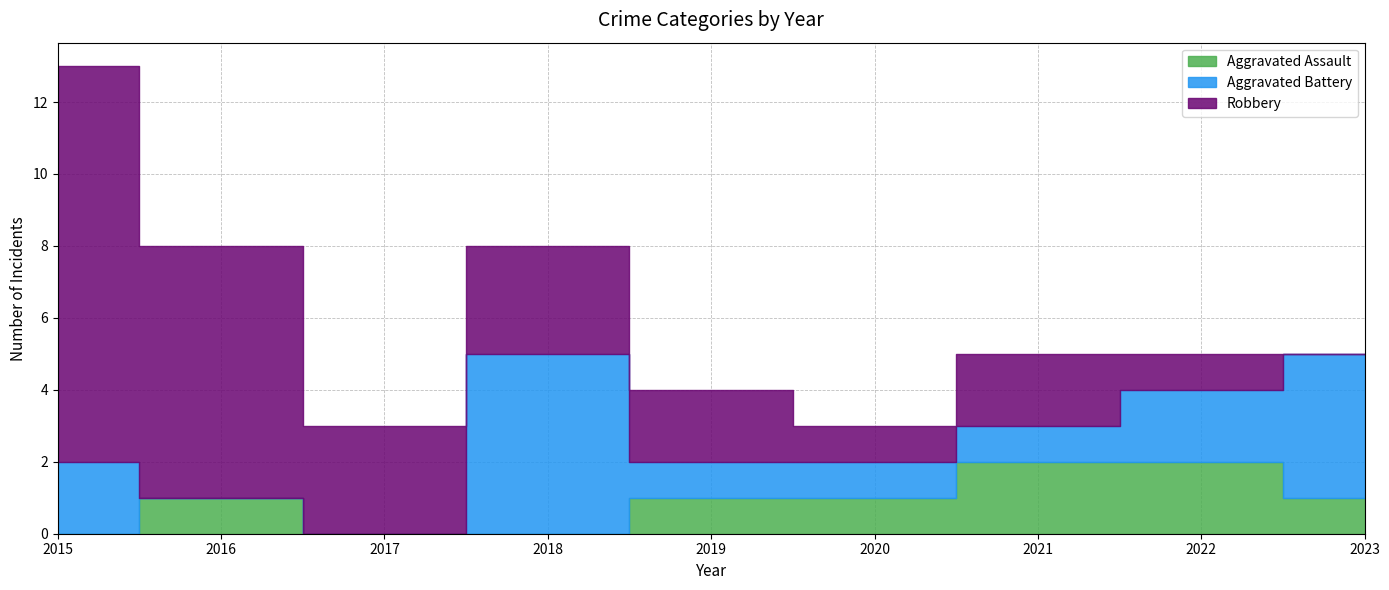

What is the value of the Aggravated Battery point at the 9th from the left?

4